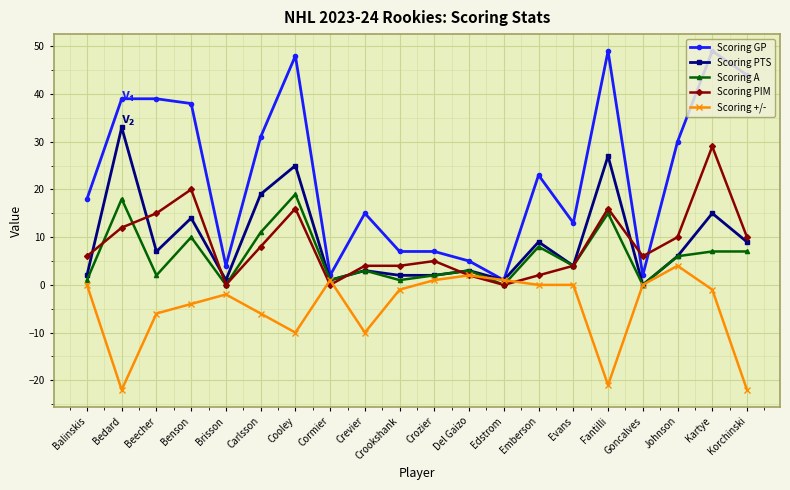

At which label does Scoring PIM reach its peak?

Kartye